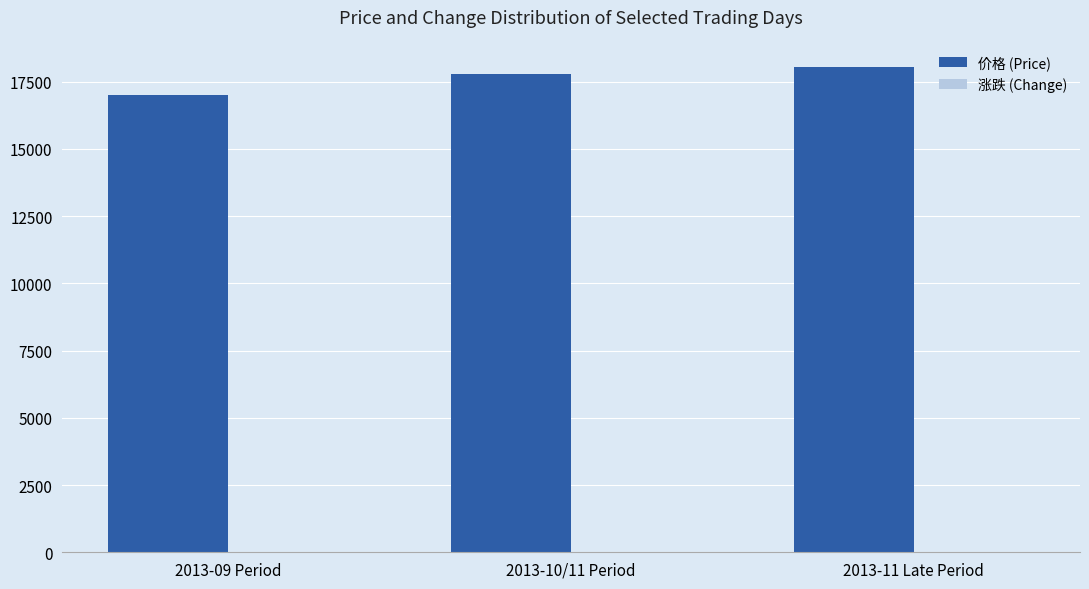

What is the sum of all 价格 (Price) values?

52823